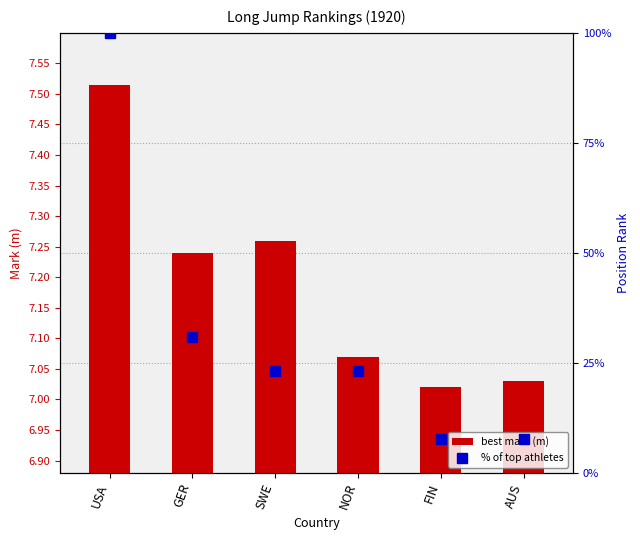

Reading left to right, transcribe all the data shown in this chart.

best mark (m): 7.5	7.2	7.3	7.1	7.0	7.0
% of top athletes: 100.0	30.8	23.1	23.1	7.7	7.7